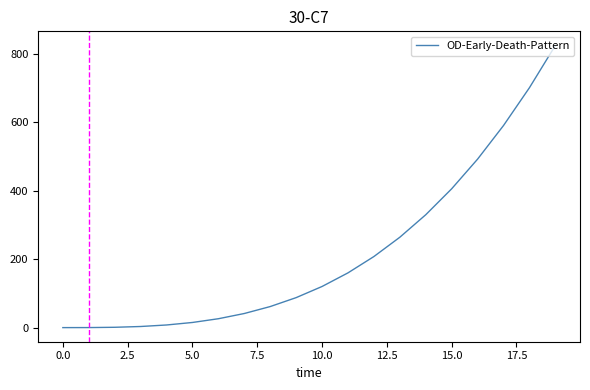

What is the greatest value displayed?

824.1